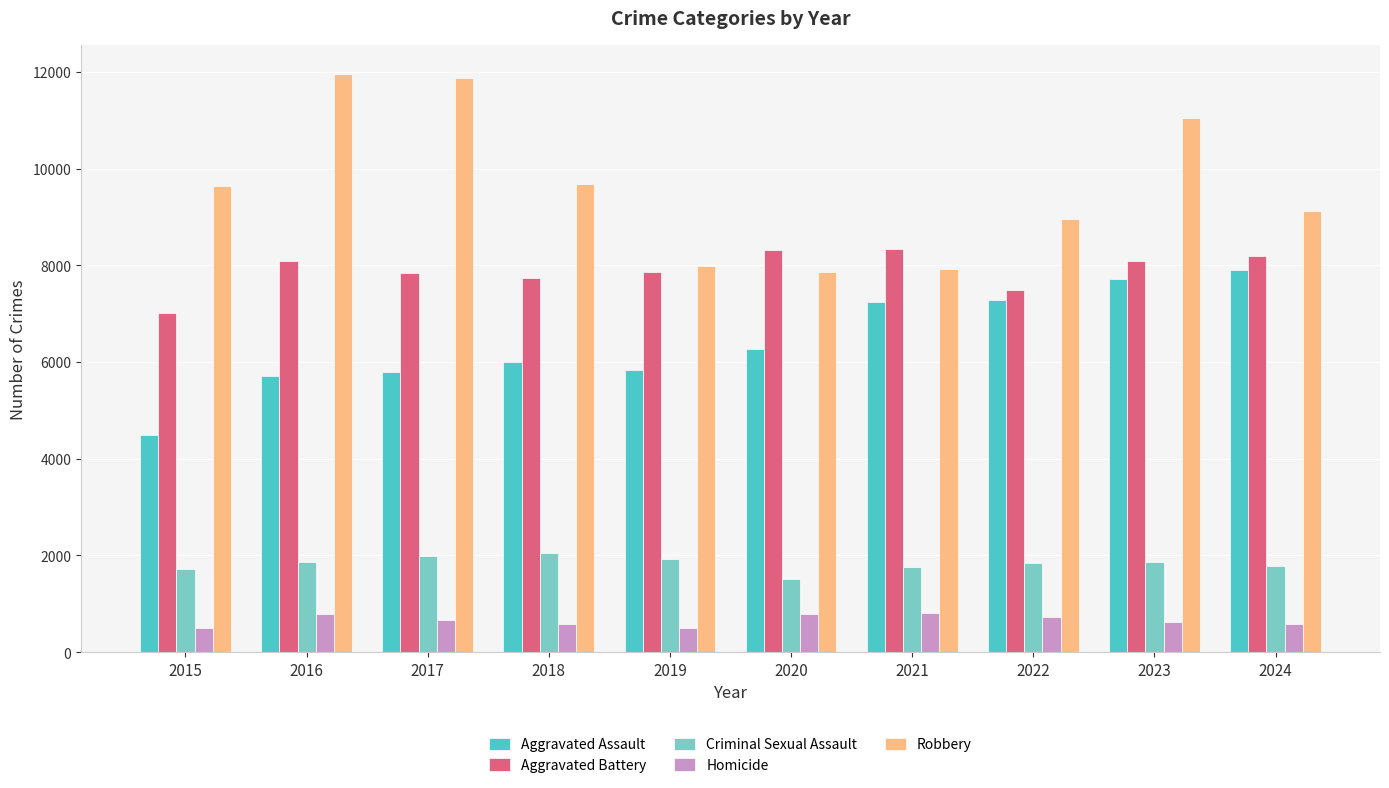

Which series has the largest total across all categories?

Robbery